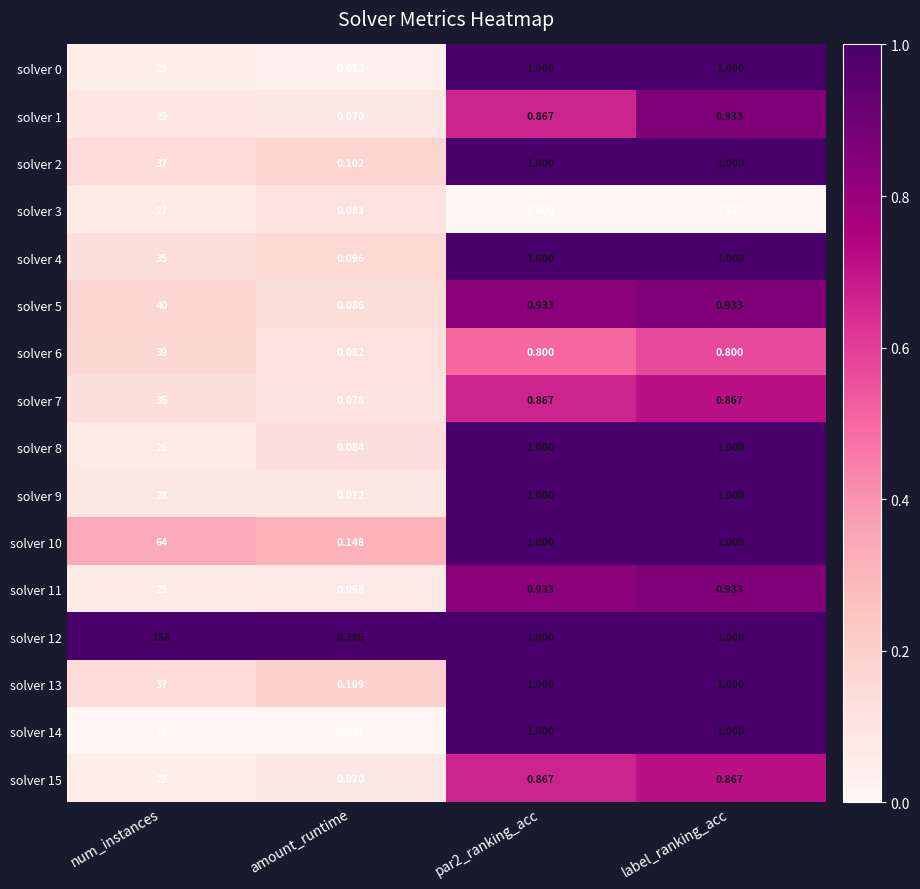

At which category does the chart reach its peak across all series?

num_instances